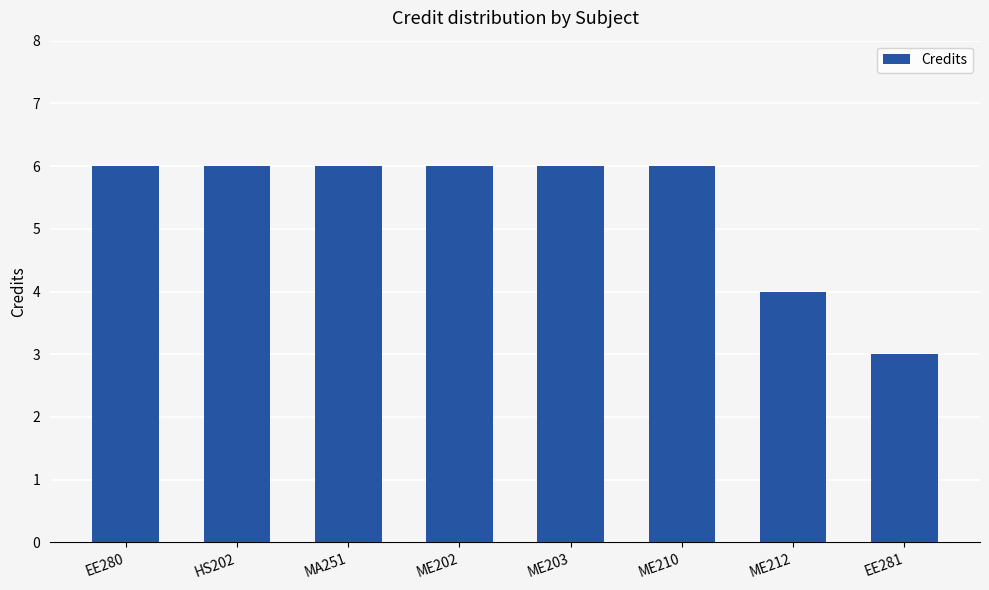

What is the value of the 3rd bar from the left?

6